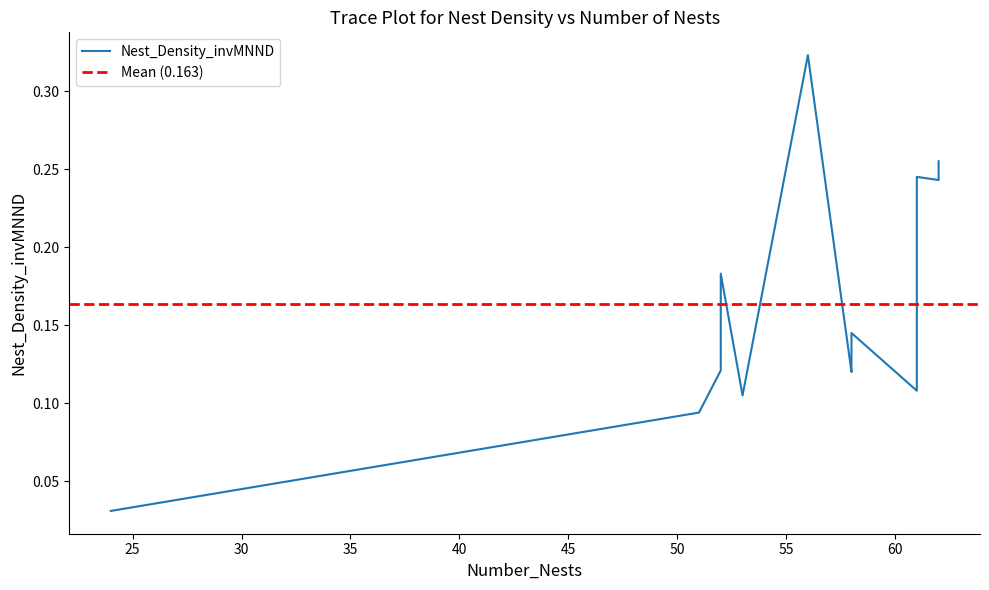

What is the difference between the second highest and second lowest values?

0.2